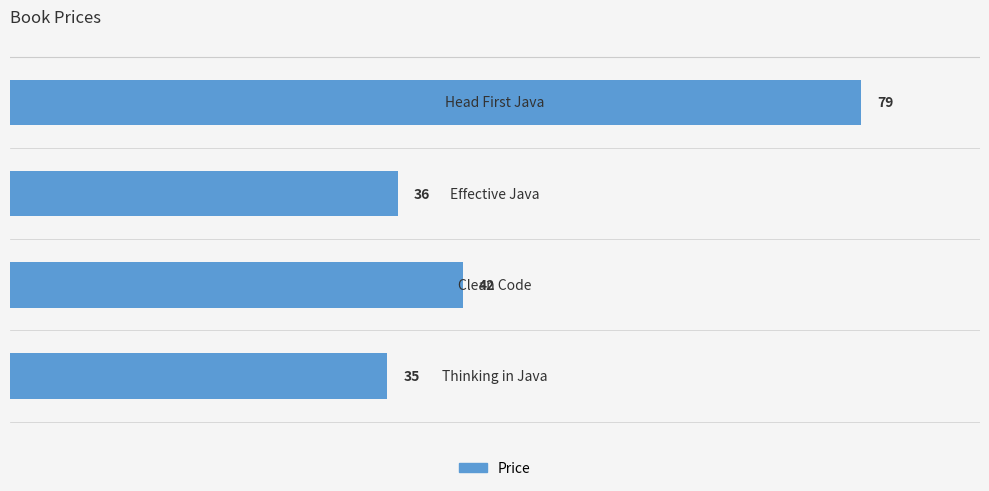

Does the chart contain stacked bars?

No